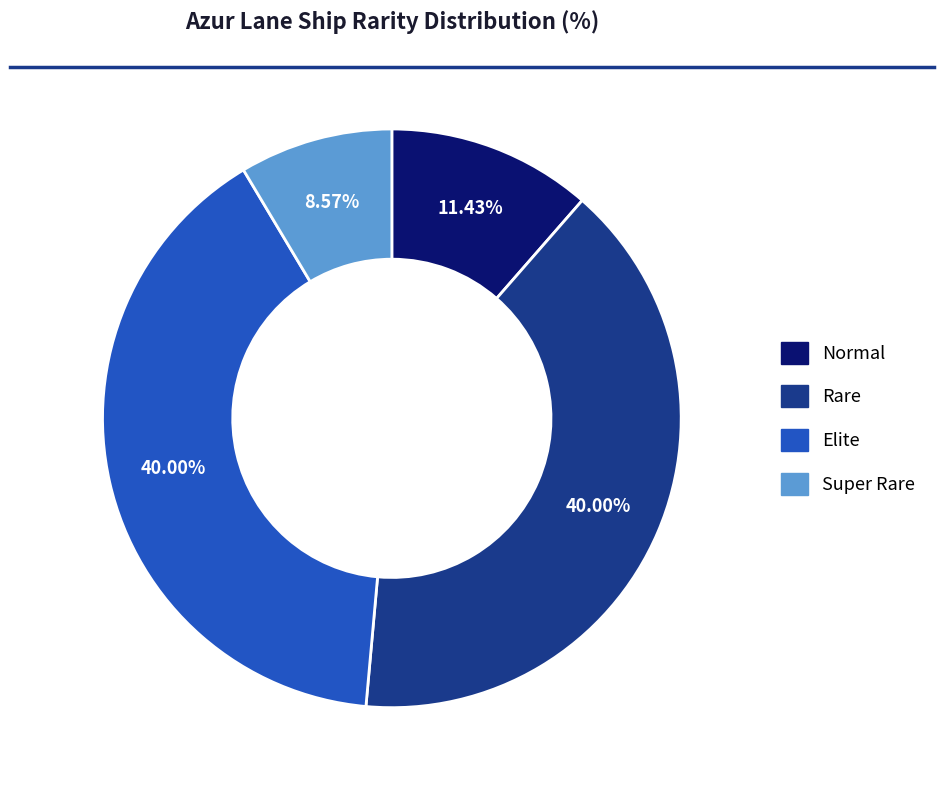

How many slices are in this pie chart?

4